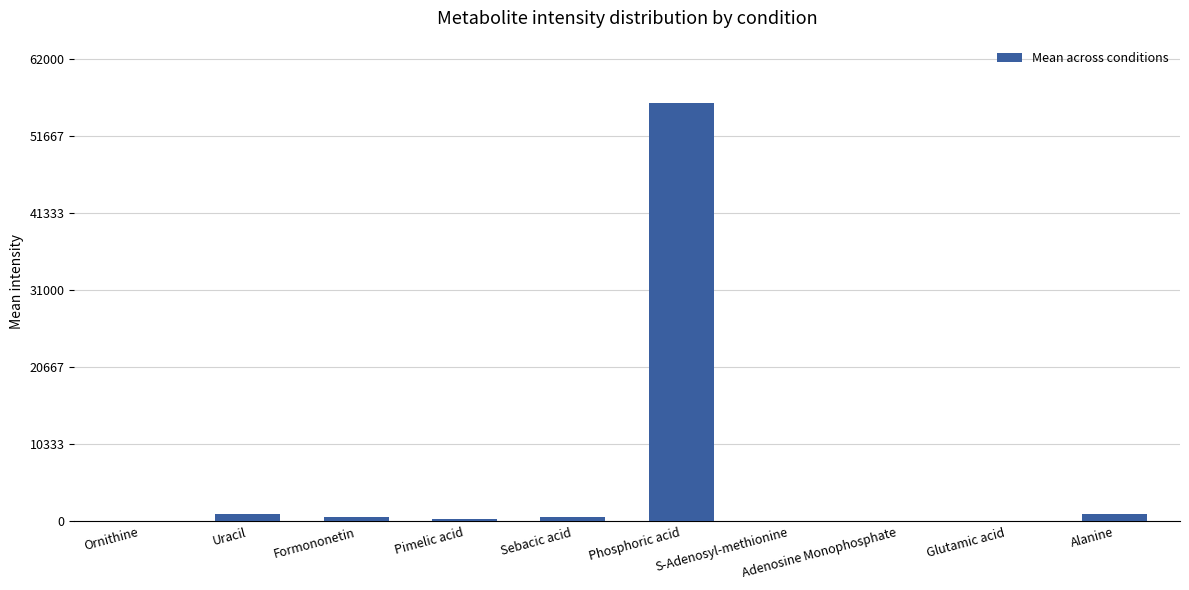

The value at Phosphoric acid is 88644.1. True or false?

False